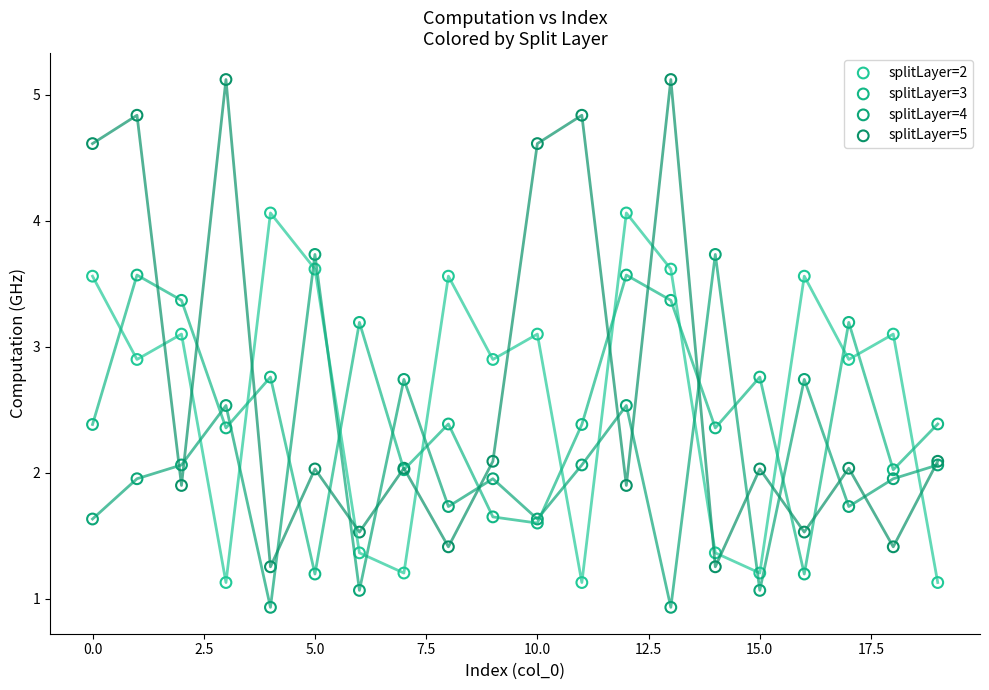

Which series contains the highest Y value?

splitLayer=5